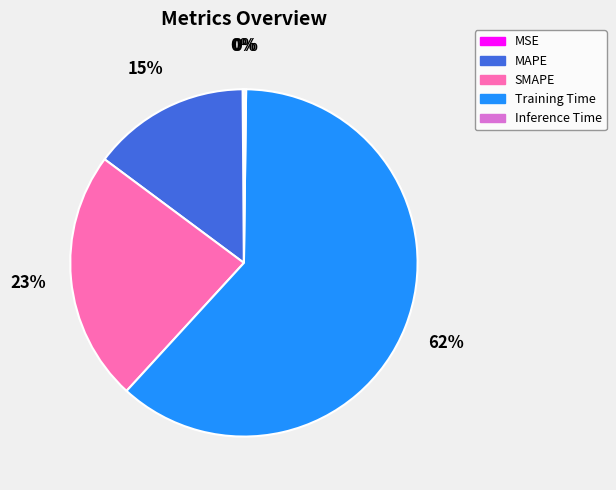

To the nearest percent, what is the average slice percentage?

20%